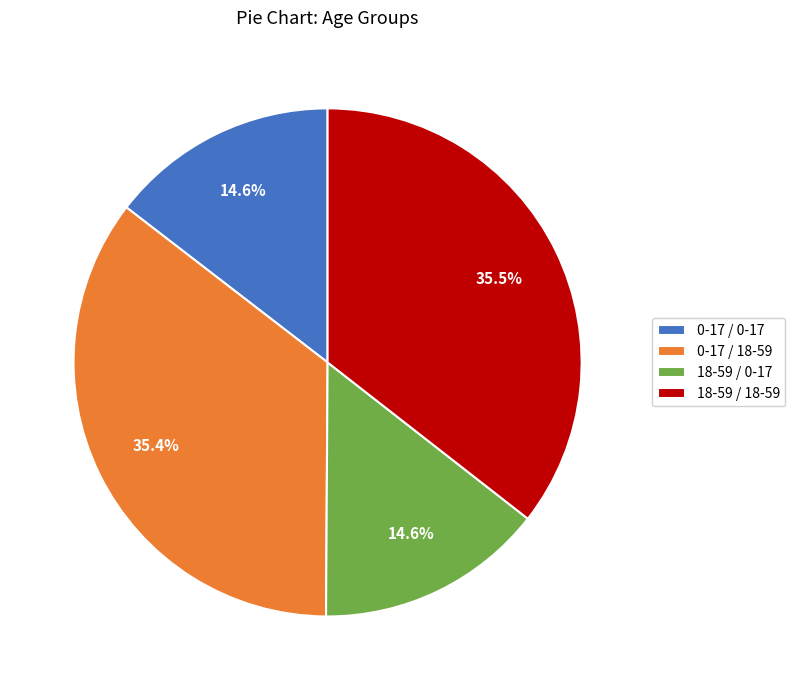

Does 0-17 / 18-59 represent more than half of the total?

No